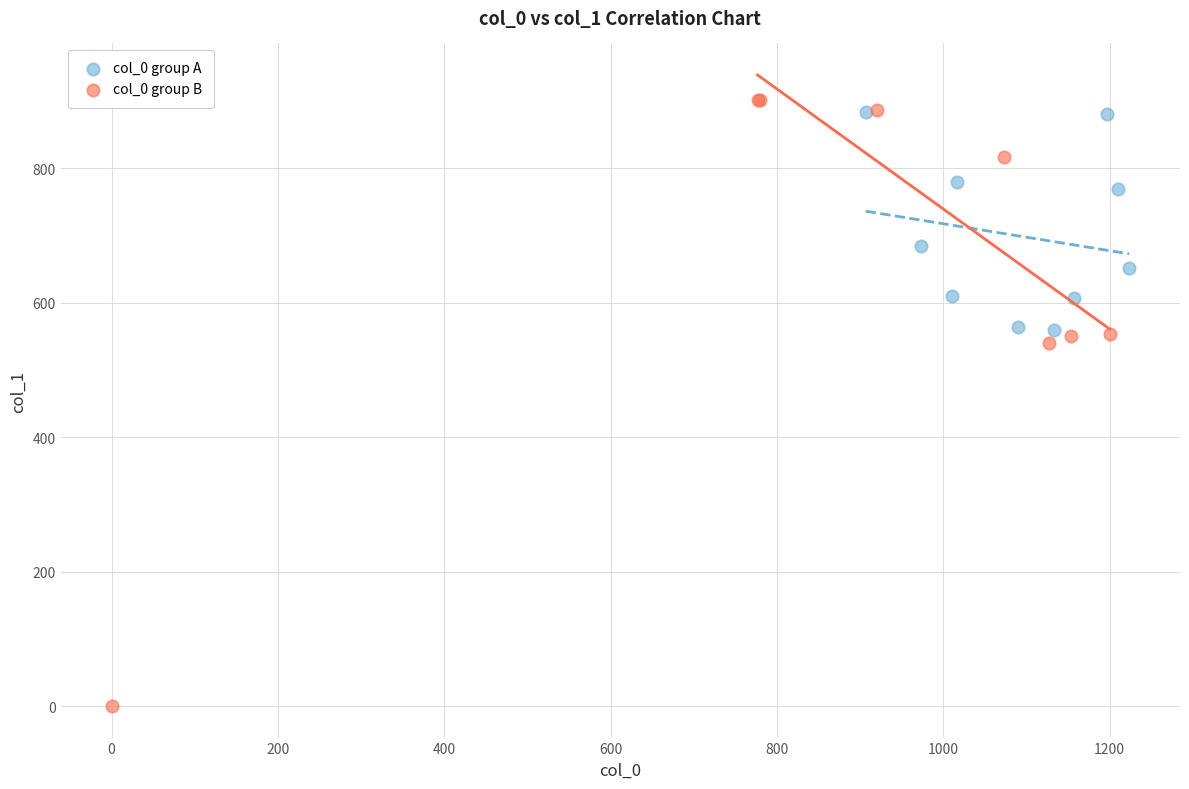

Which series contains the lowest Y value?

col_0 group B